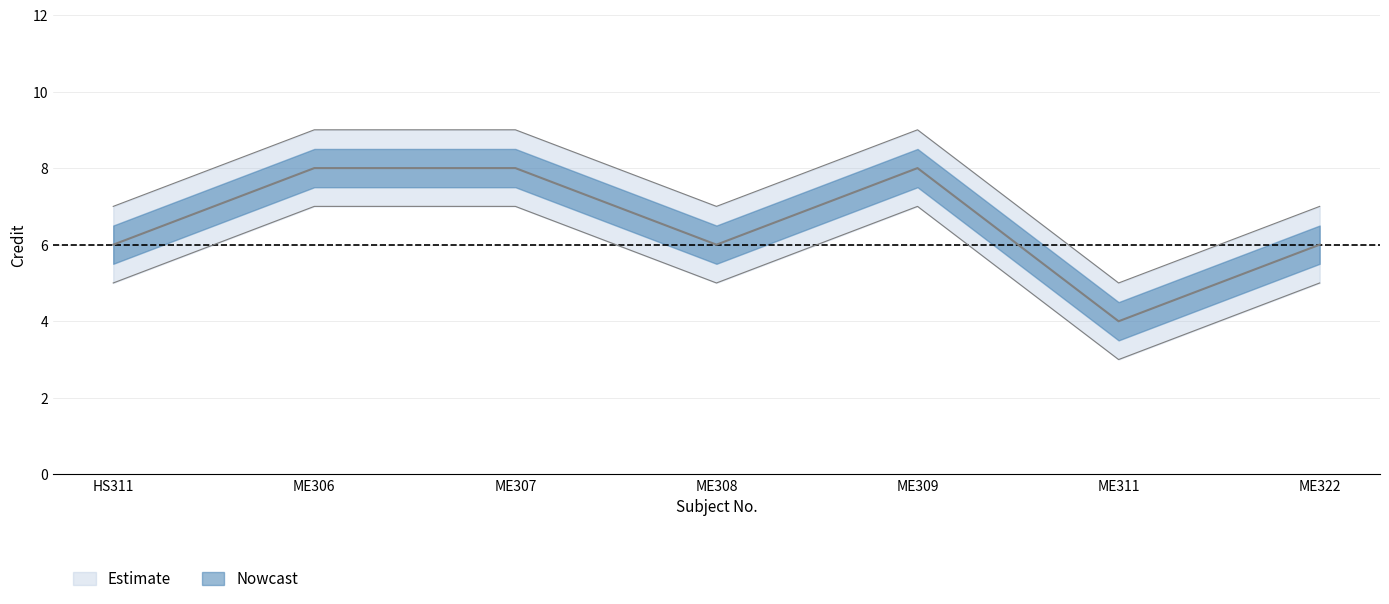

What is the sum of all Credit_lower values?

39